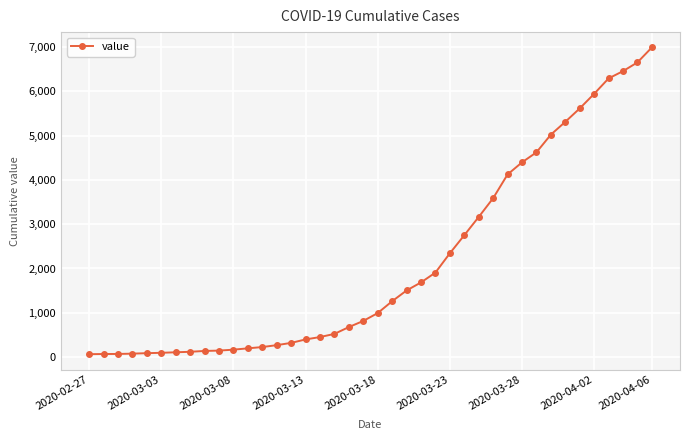

What is the difference between the second highest and second lowest values?

6588